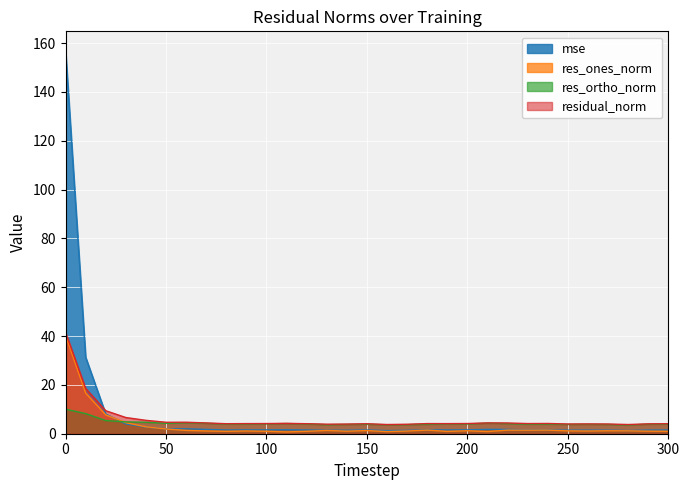

What is the greatest value displayed?

157.0